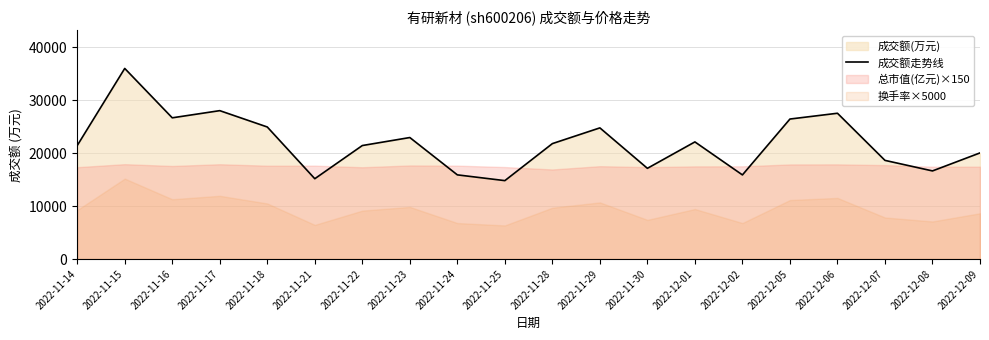

What is the change in value from 2022-12-08 to 2022-12-09?

+3405